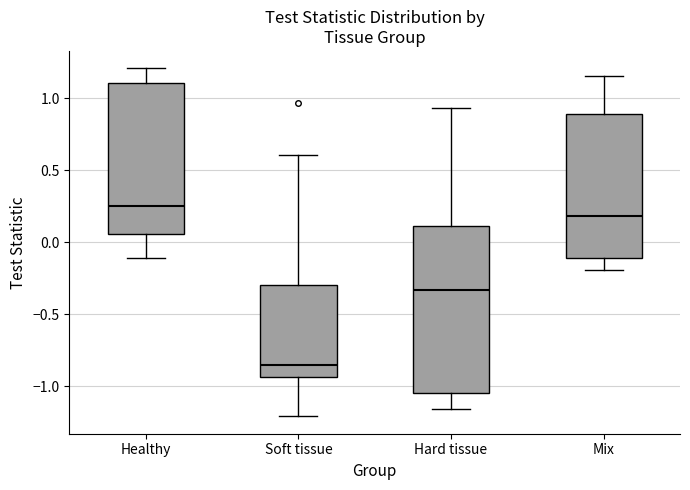

Which box's median line is the highest?

Healthy